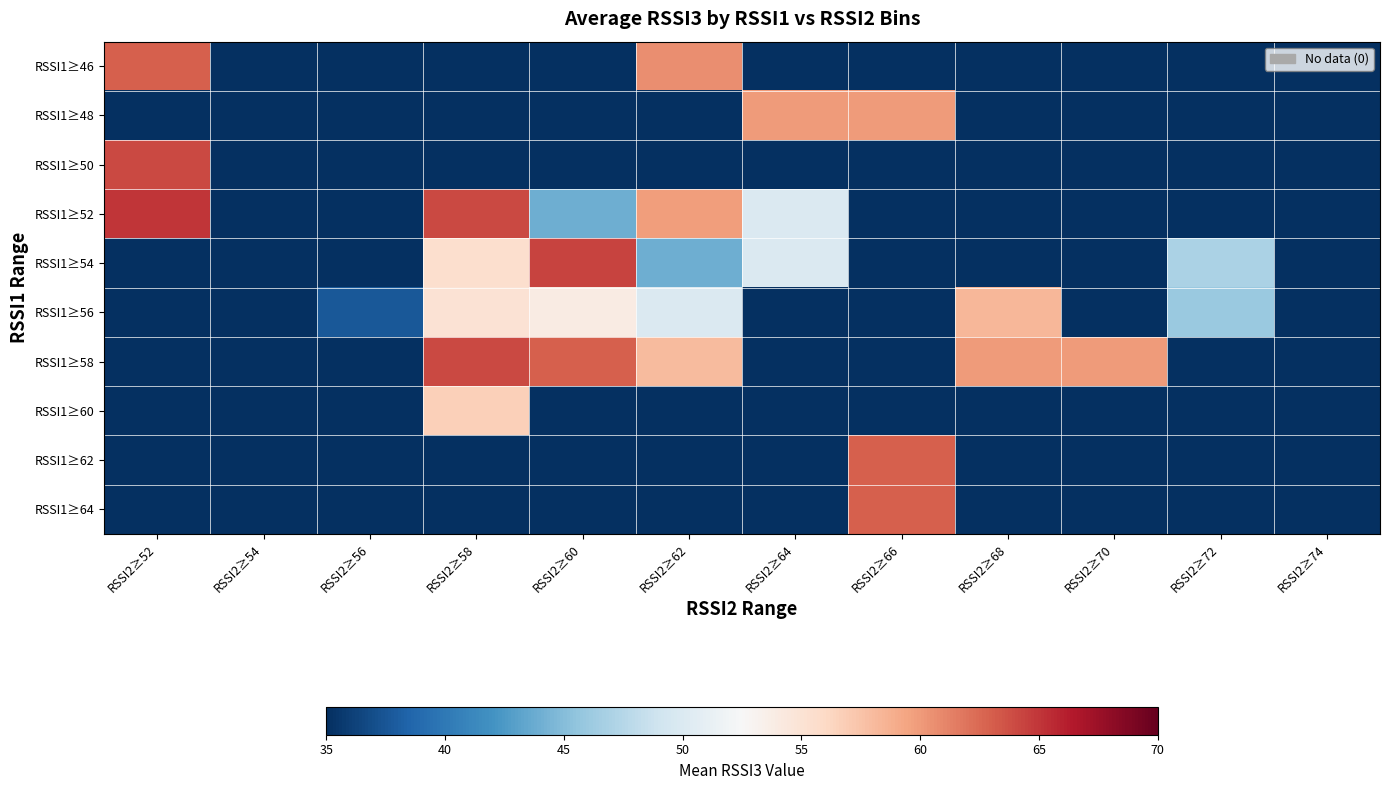

Which series changed the most between RSSI2≥60 and RSSI2≥70?

RSSI1≥54